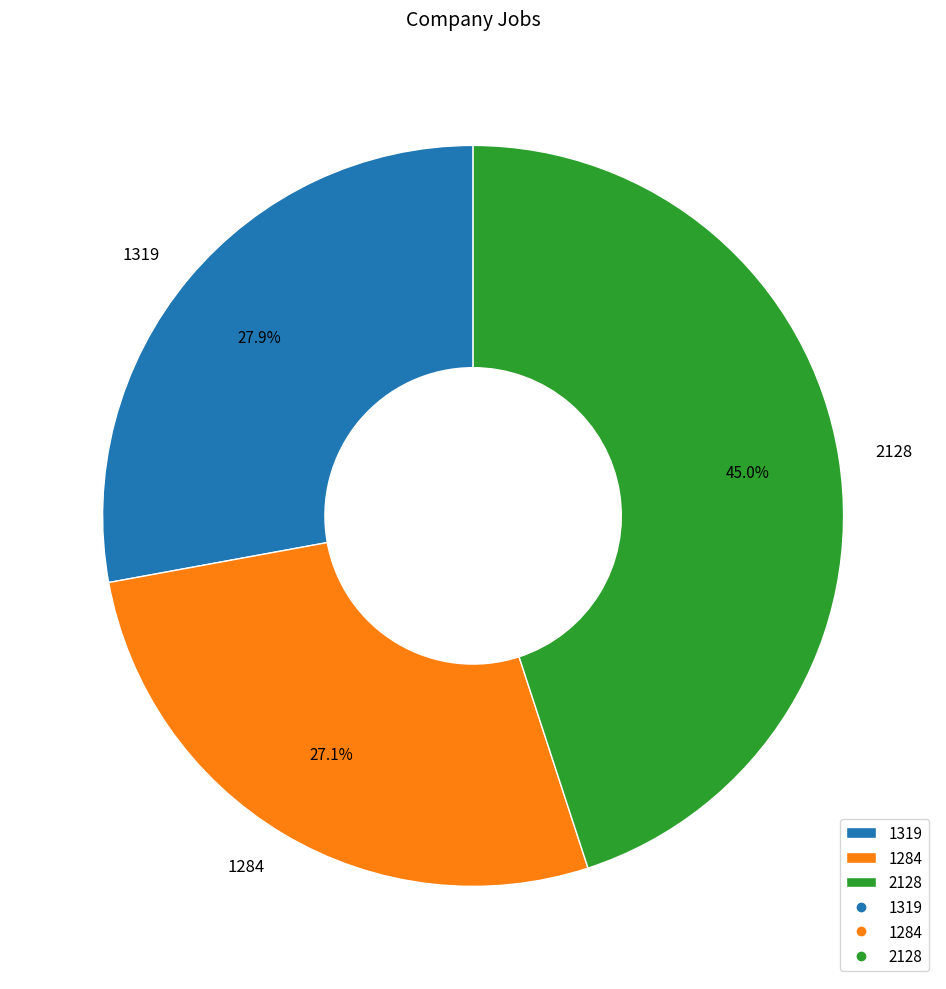

How many slices are in this pie chart?

3